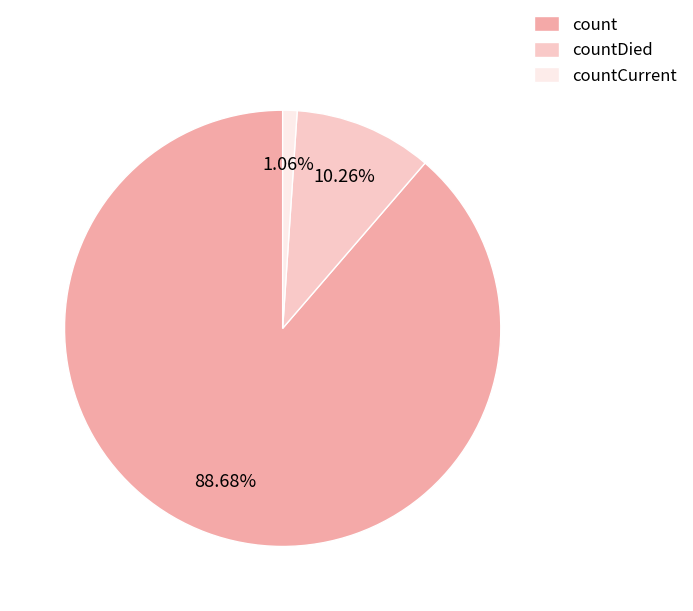

Rank the categories by value from lowest to highest.

countCurrent, countDied, count